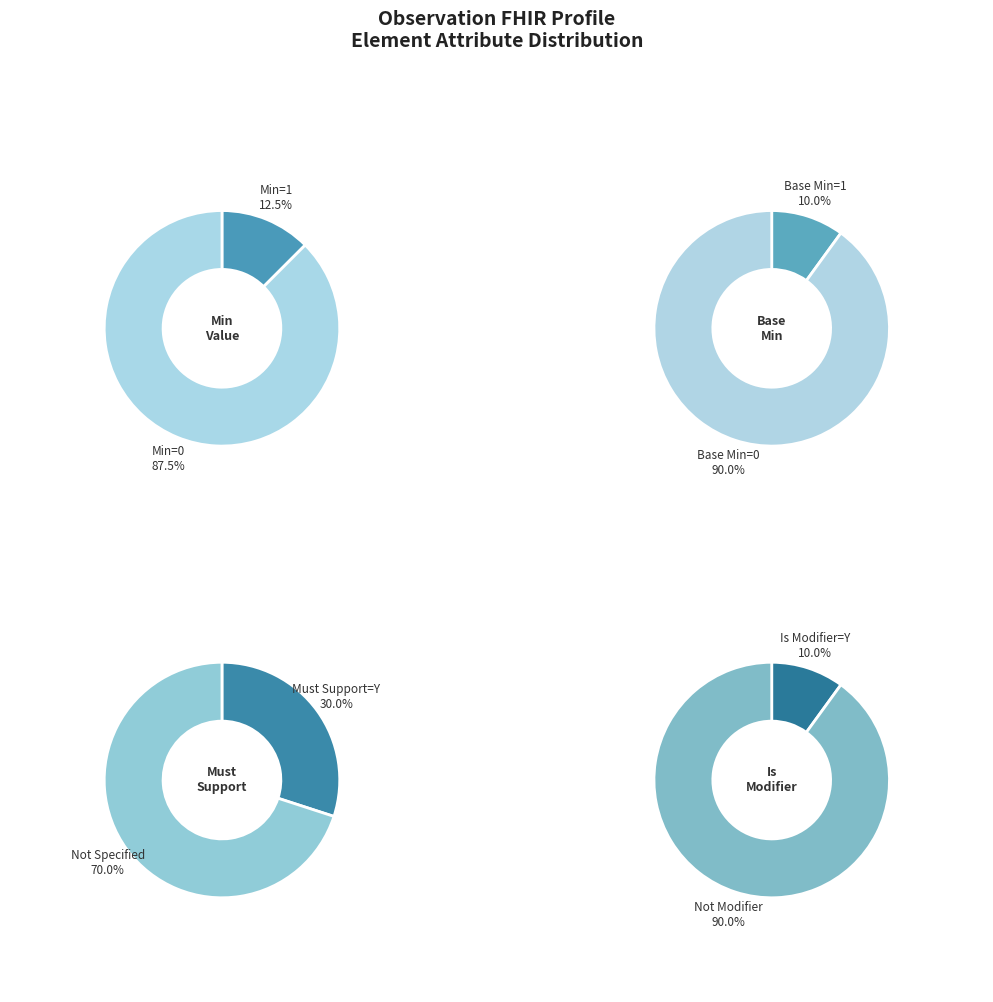

Combined, do 9 and 4 account for over 50%?

No